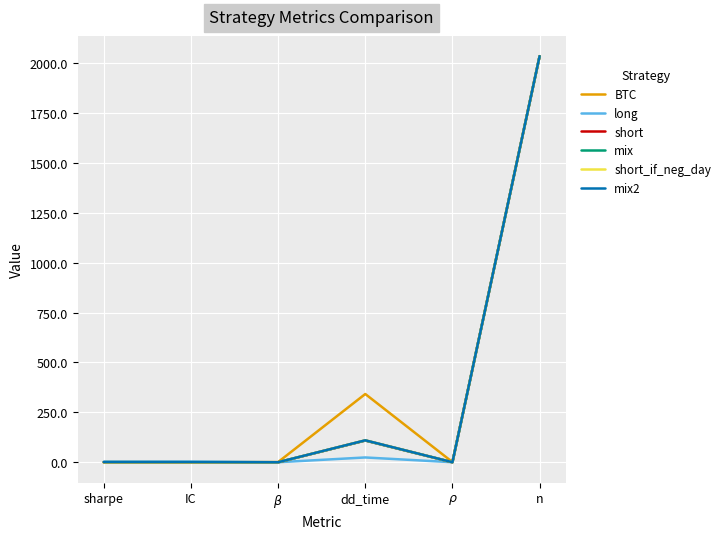

What are all the series names shown in the legend?

BTC, long, short, mix, short_if_neg_day, mix2